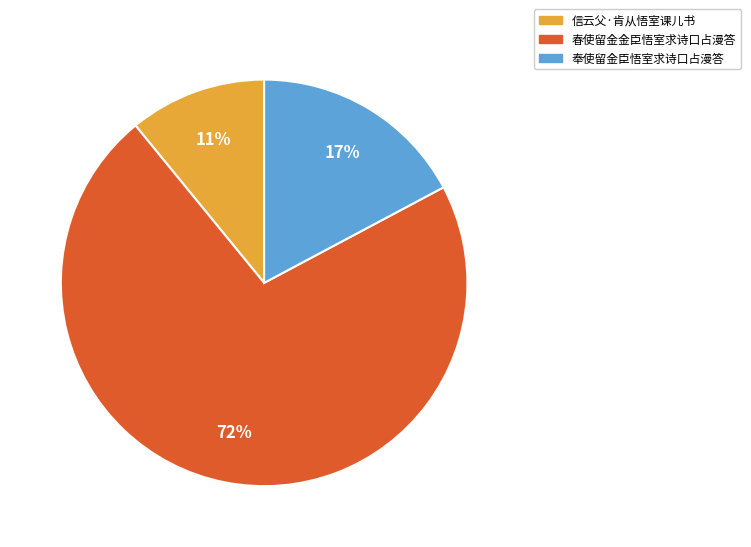

To the nearest percent, what portion does 信云父·肯从悟室课儿书 represent?

11%